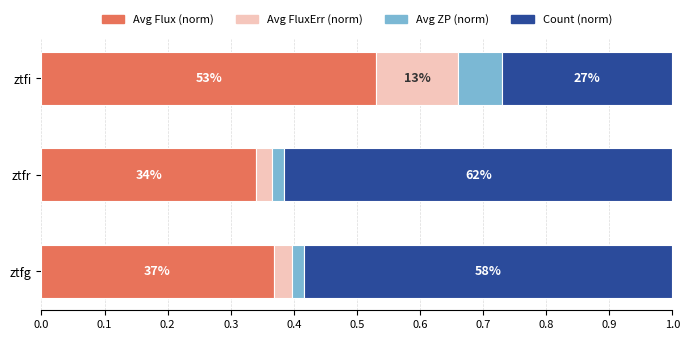

What are all the series names shown in the legend?

Avg Flux (norm), Avg FluxErr (norm), Avg ZP (norm), Count (norm)